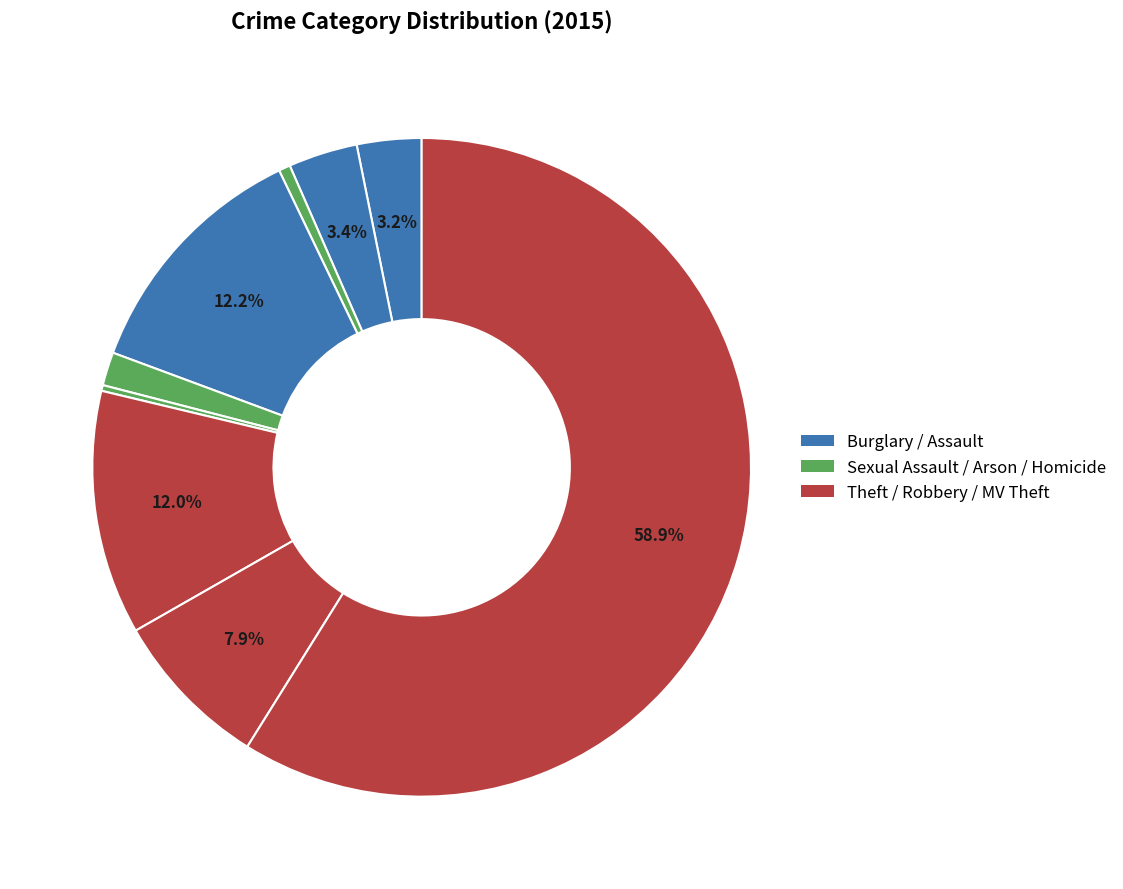

Is there any slice that represents more than half of the pie?

Yes